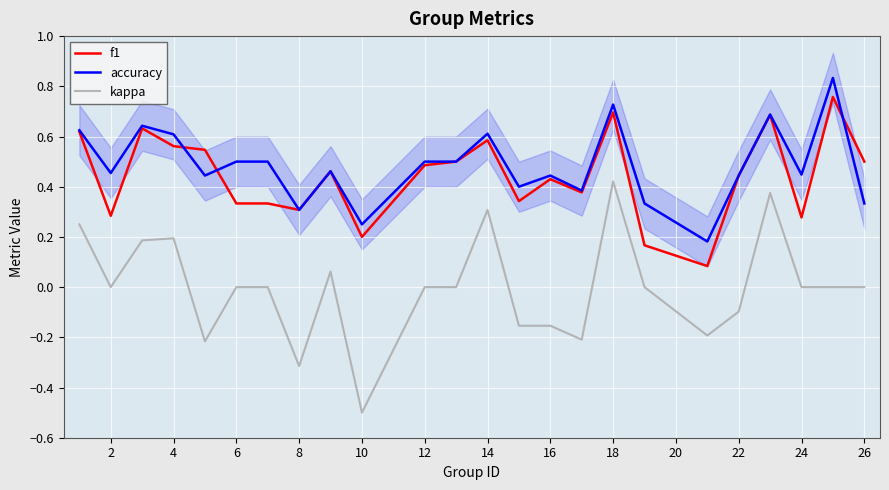

What is the average value of the f1 series?

0.4